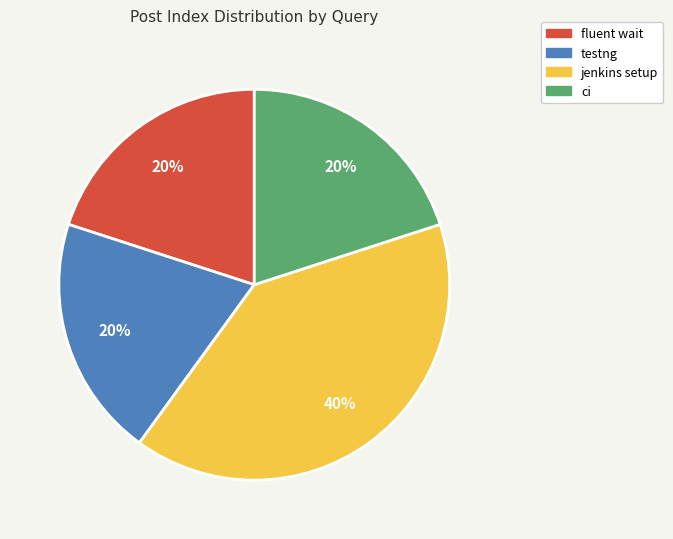

To the nearest percent, what is the combined percentage of testng and jenkins setup?

60%